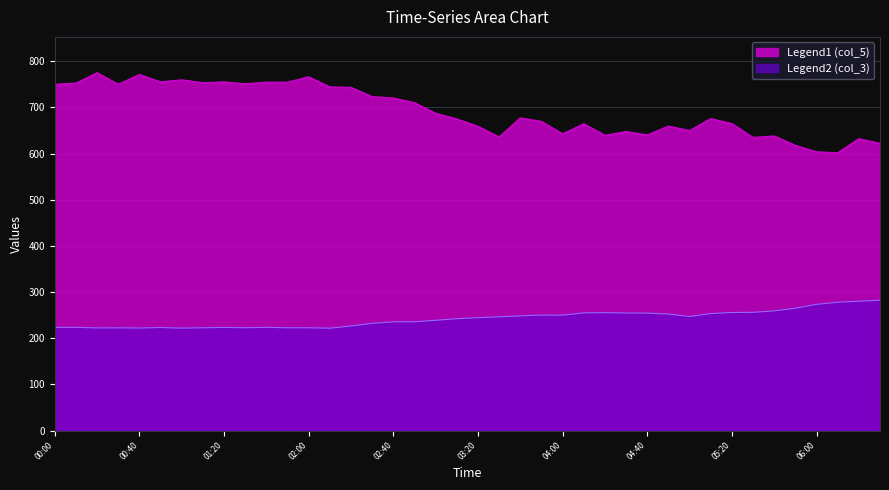

What are all the series names shown in the legend?

col_5, col_3